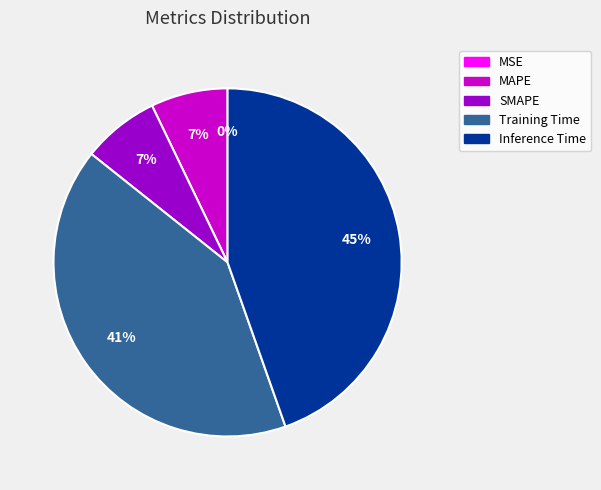

How many slices are in this pie chart?

5